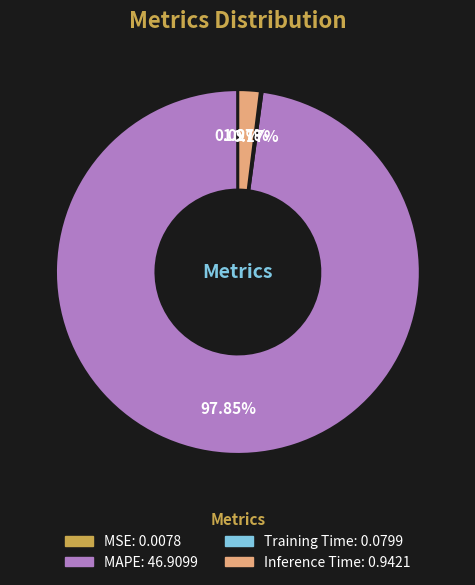

What is the majority slice?

MAPE